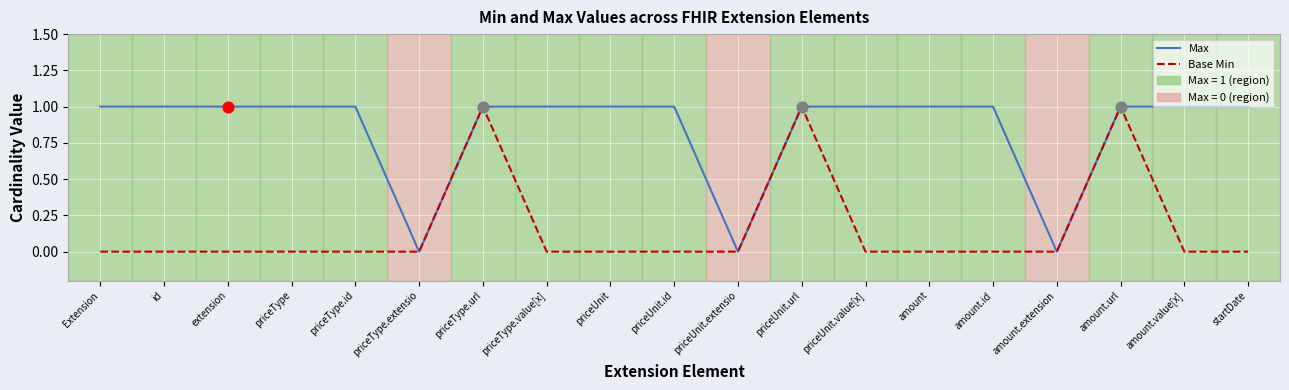

Which series changed the most between amount.url and startDate?

Base Min